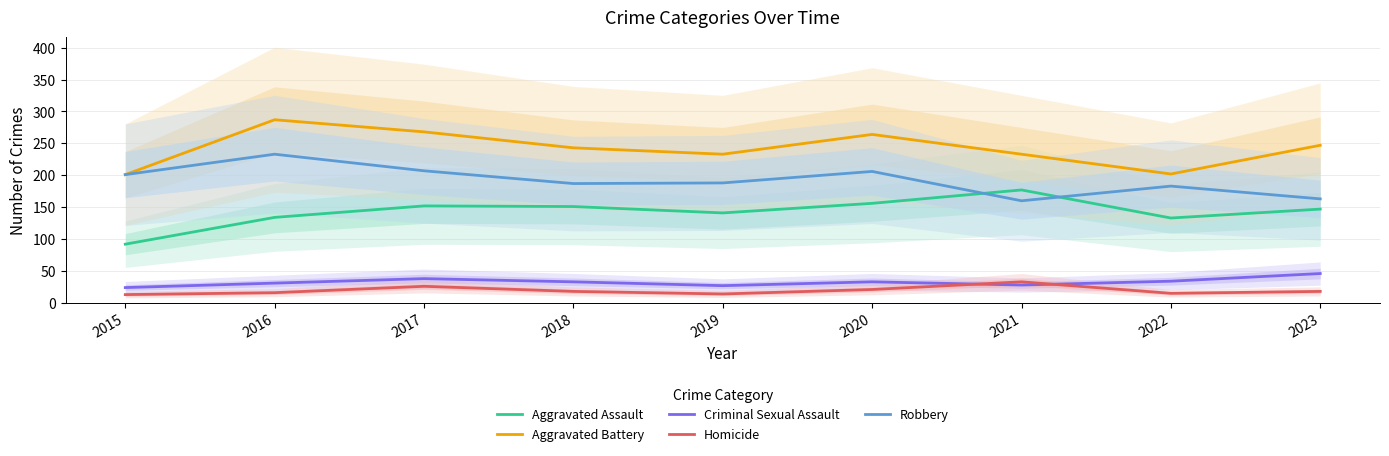

Does the chart have visible grid lines?

Yes